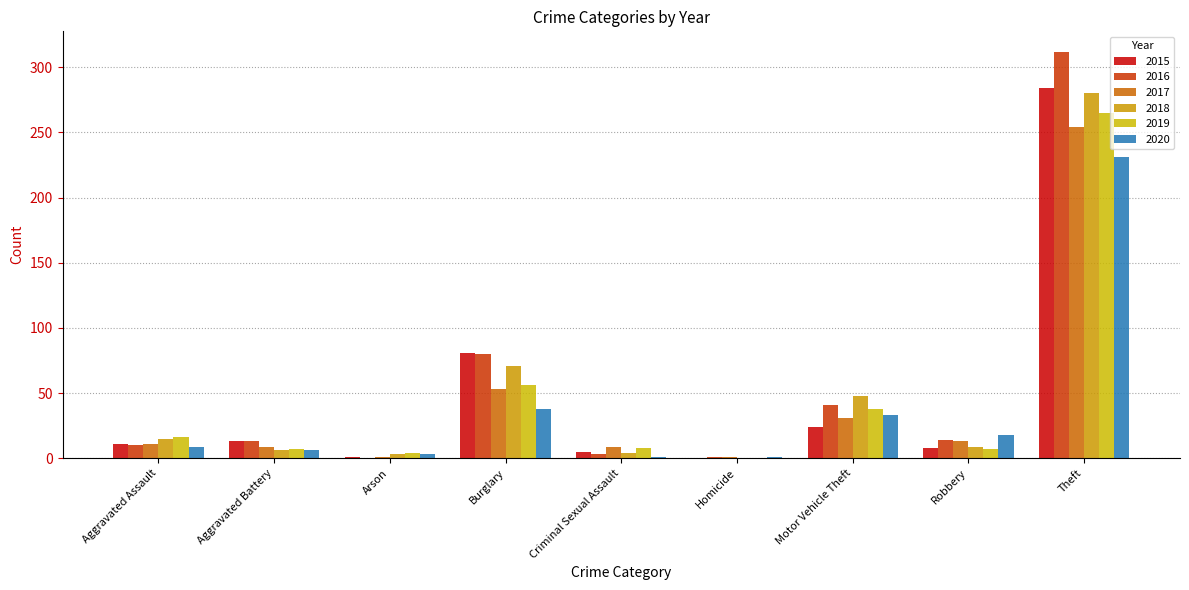

What is the label of the 2nd bar from the right?

Robbery